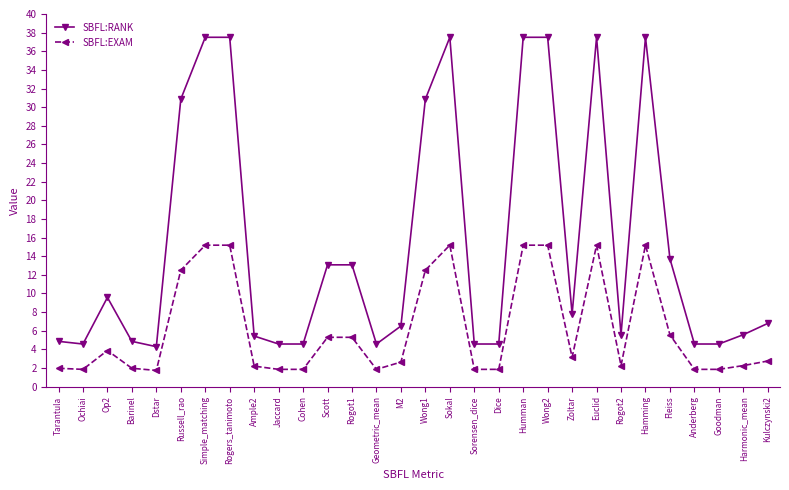

True or false: SBFL:RANK has a value of 4.6 at Anderberg.

True